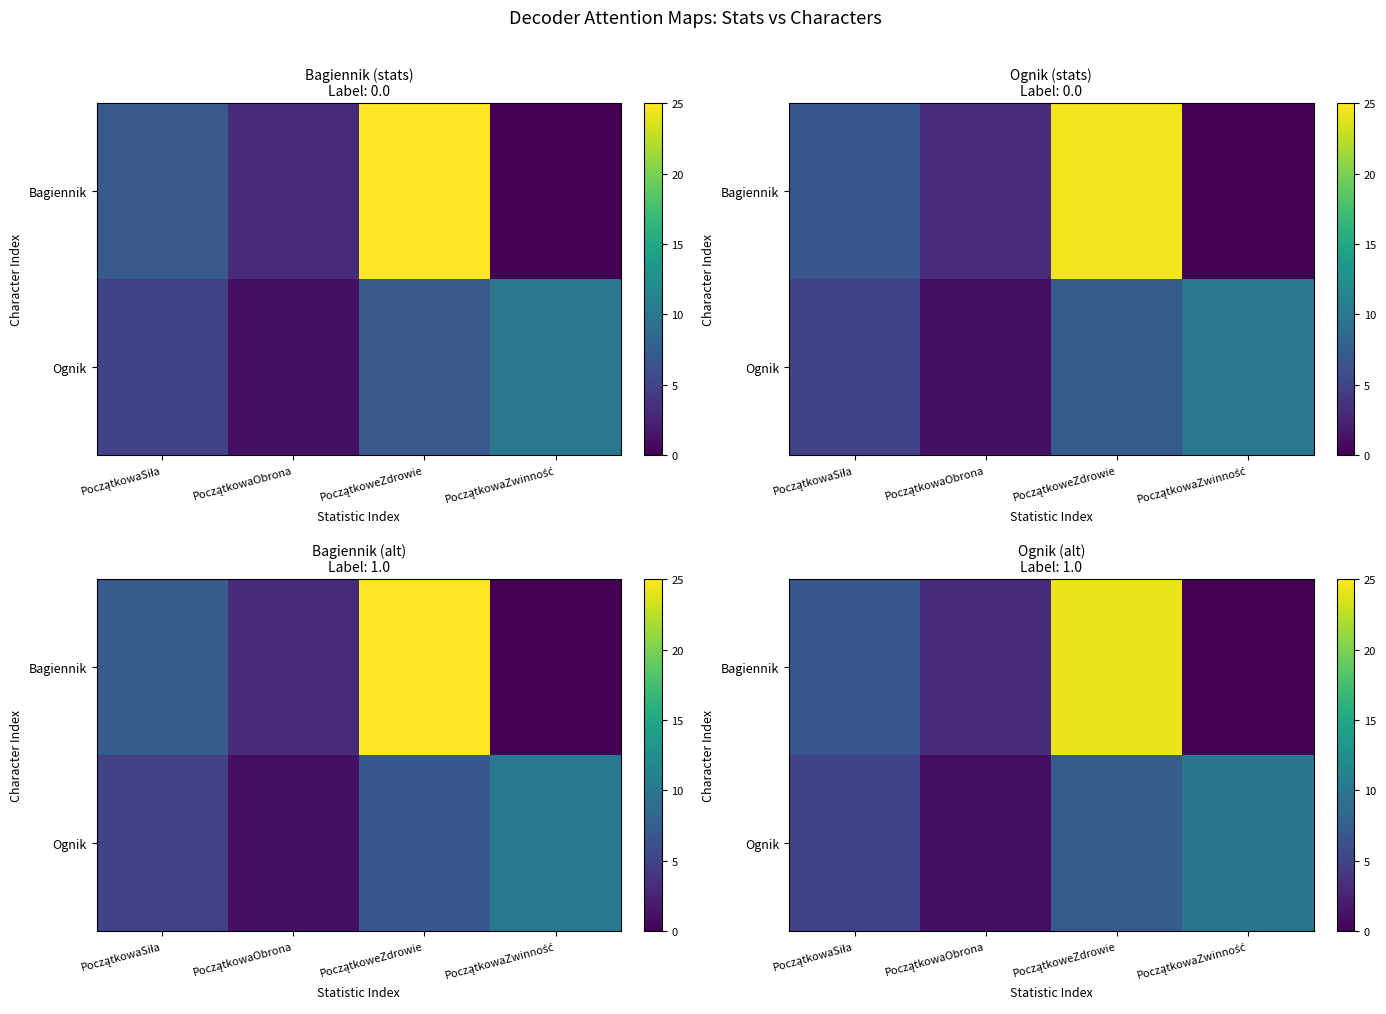

What is the difference between the Ognik values at PoczątkowaSiła and PoczątkowaObrona?

4.1